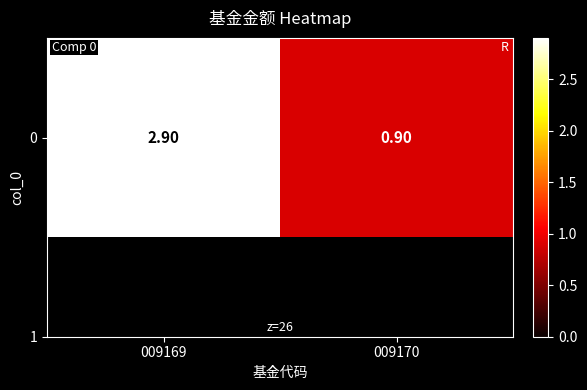

Reading left to right, what are all the values shown in this chart?

009169=2.9	009170=0.9